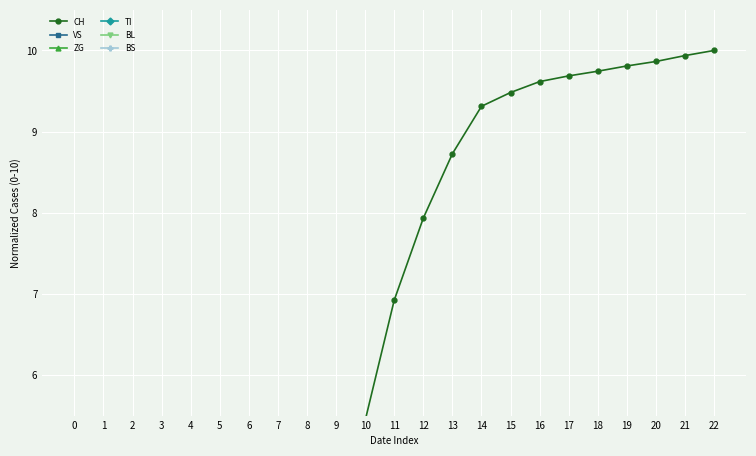

True or false: TI and CH intersect in this chart.

False